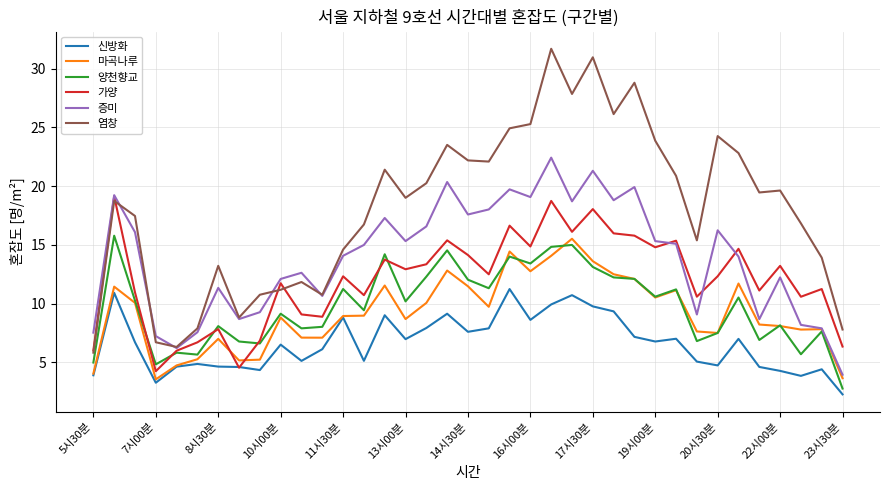

Which series has the largest range (max minus min)?

염창